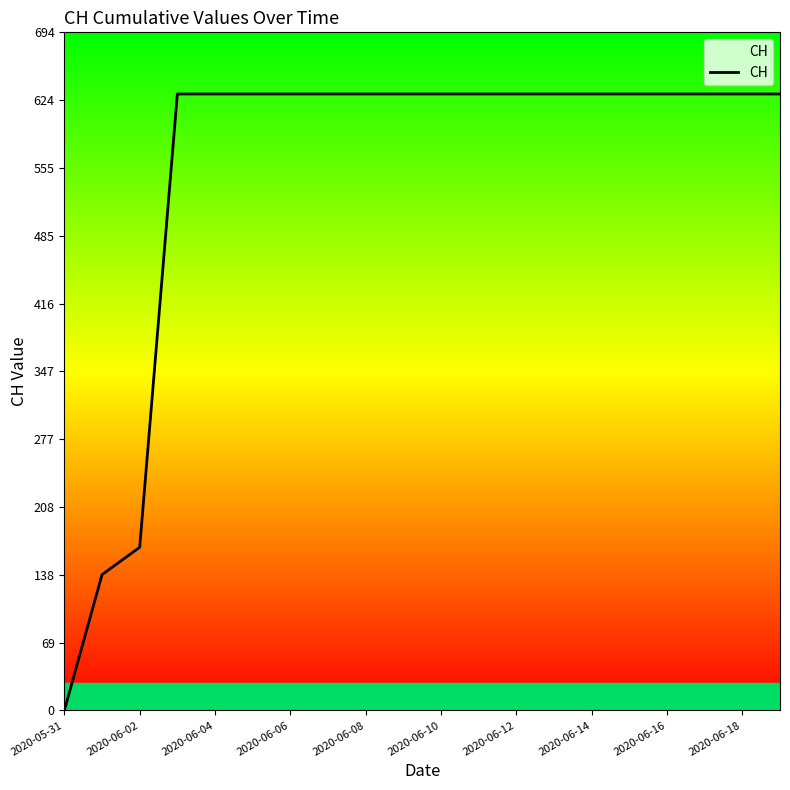

What is the difference between the maximum and minimum values?

631